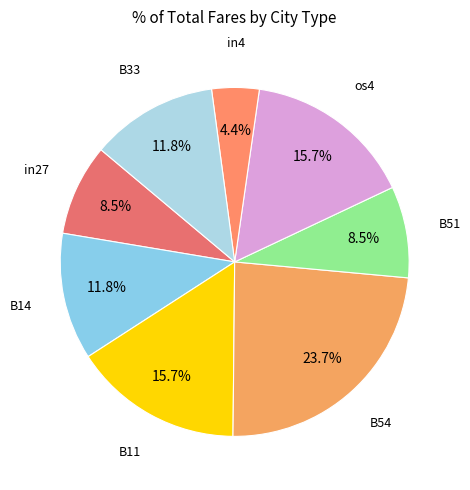

Rank the categories by value from lowest to highest.

in4, in27, B51, B14, B33, B11, os4, B54